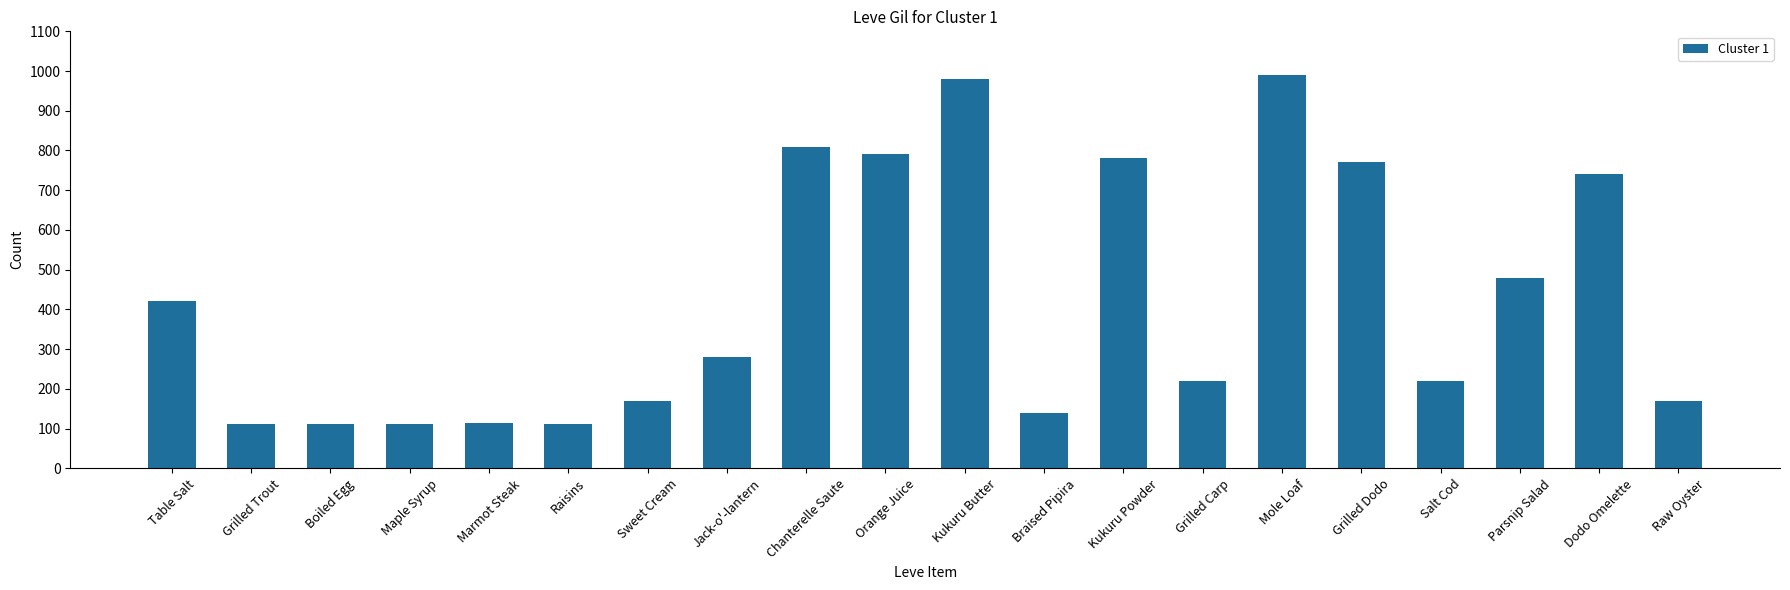

Are the bars horizontal?

No